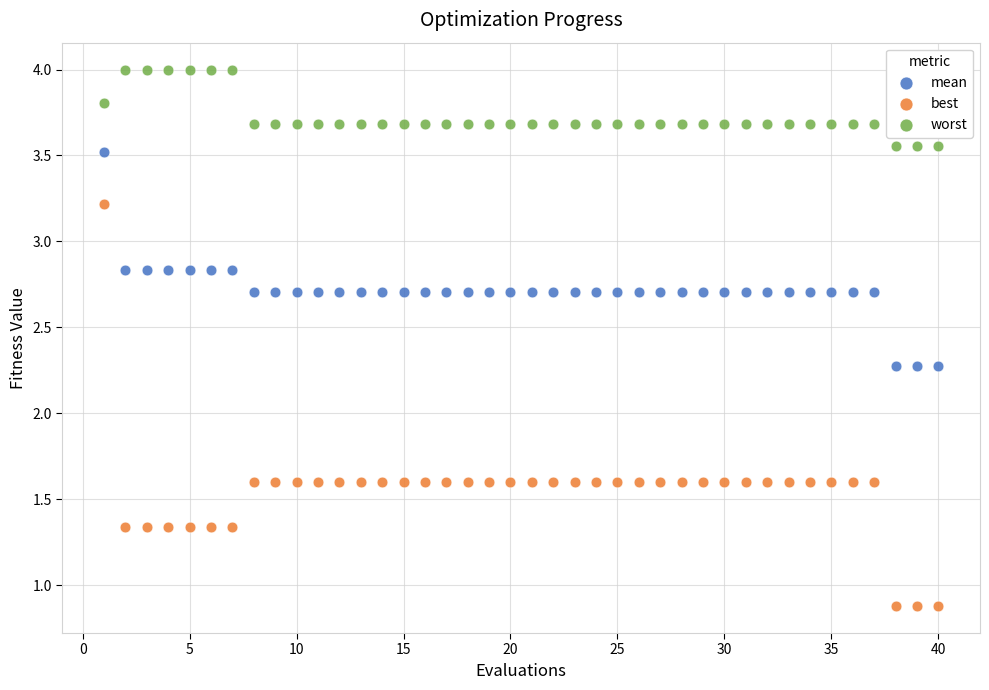

Which series contains the lowest Y value?

best